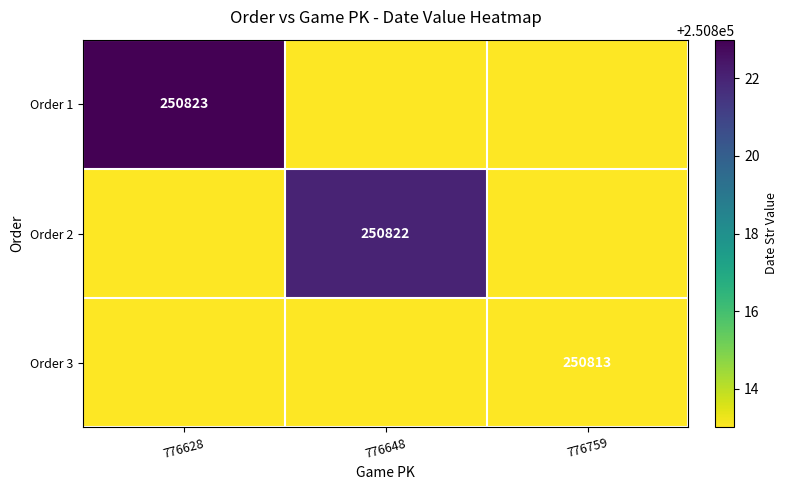

What is the greatest value displayed?

250823